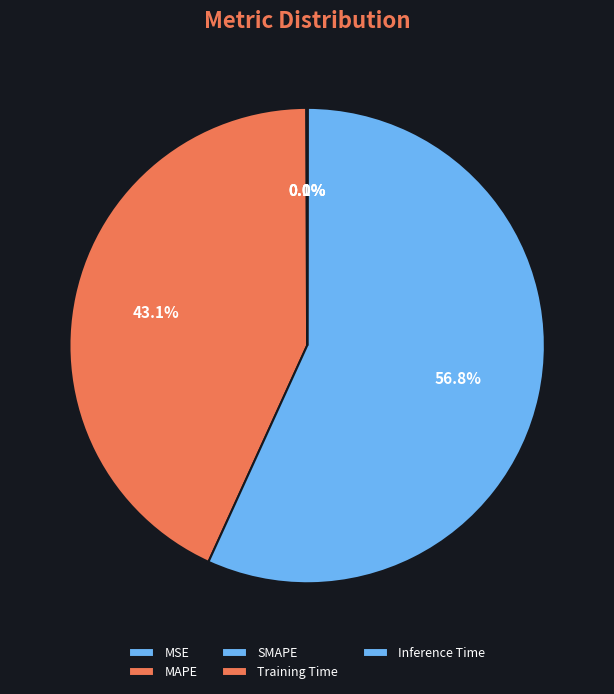

To the nearest percent, what is the difference between the largest and smallest slice percentages?

57%